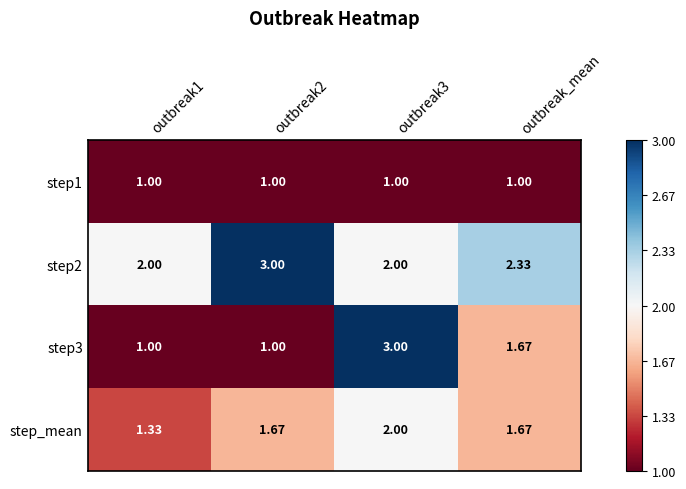

What is the maximum value shown in the chart?

3.0